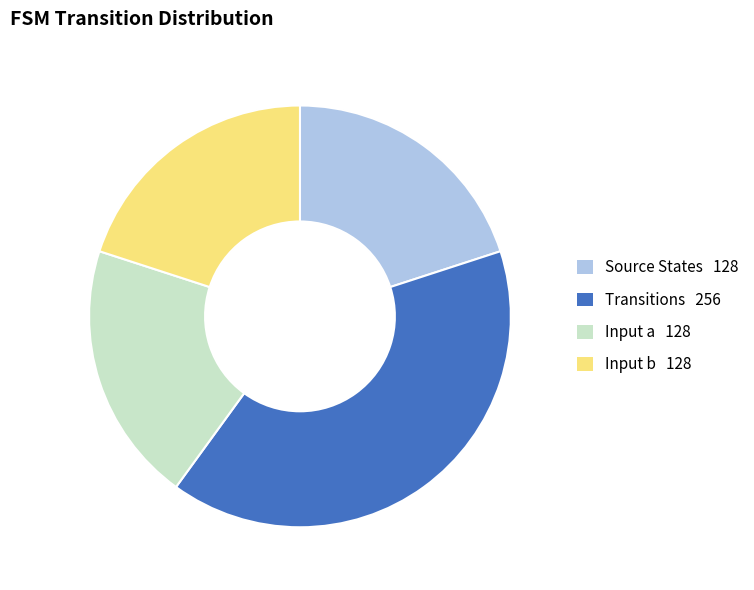

Is there a majority slice in this chart?

No